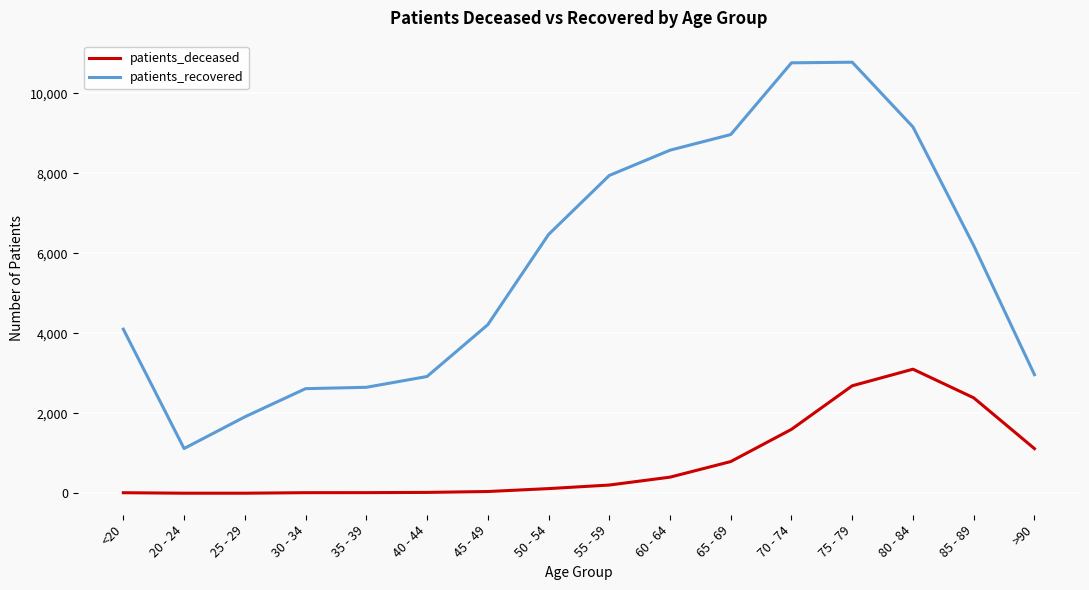

How many values in the patients_recovered series are below 6196?

8